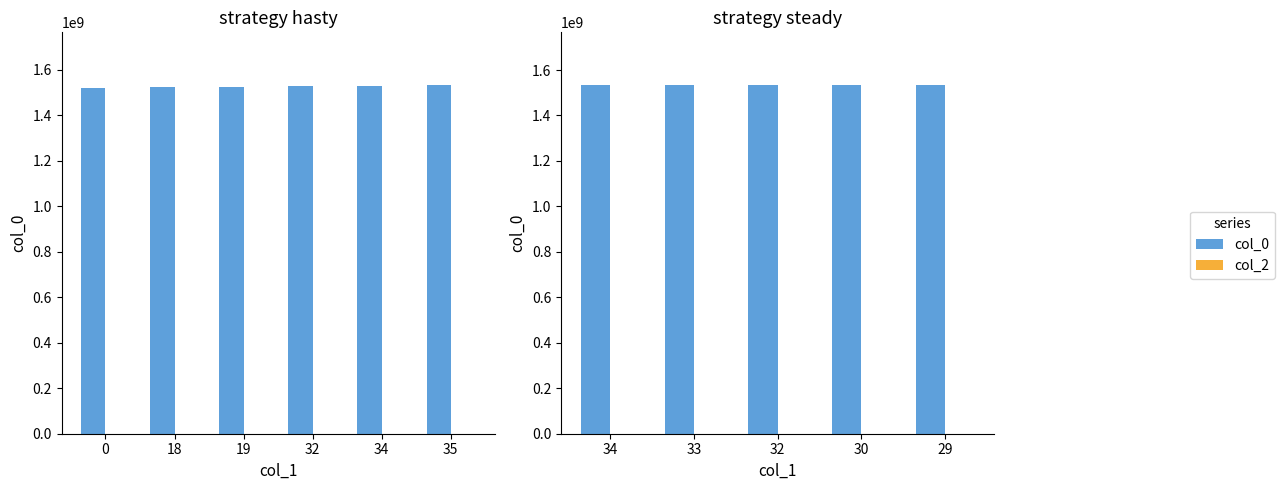

How many bars are there in each group?

2